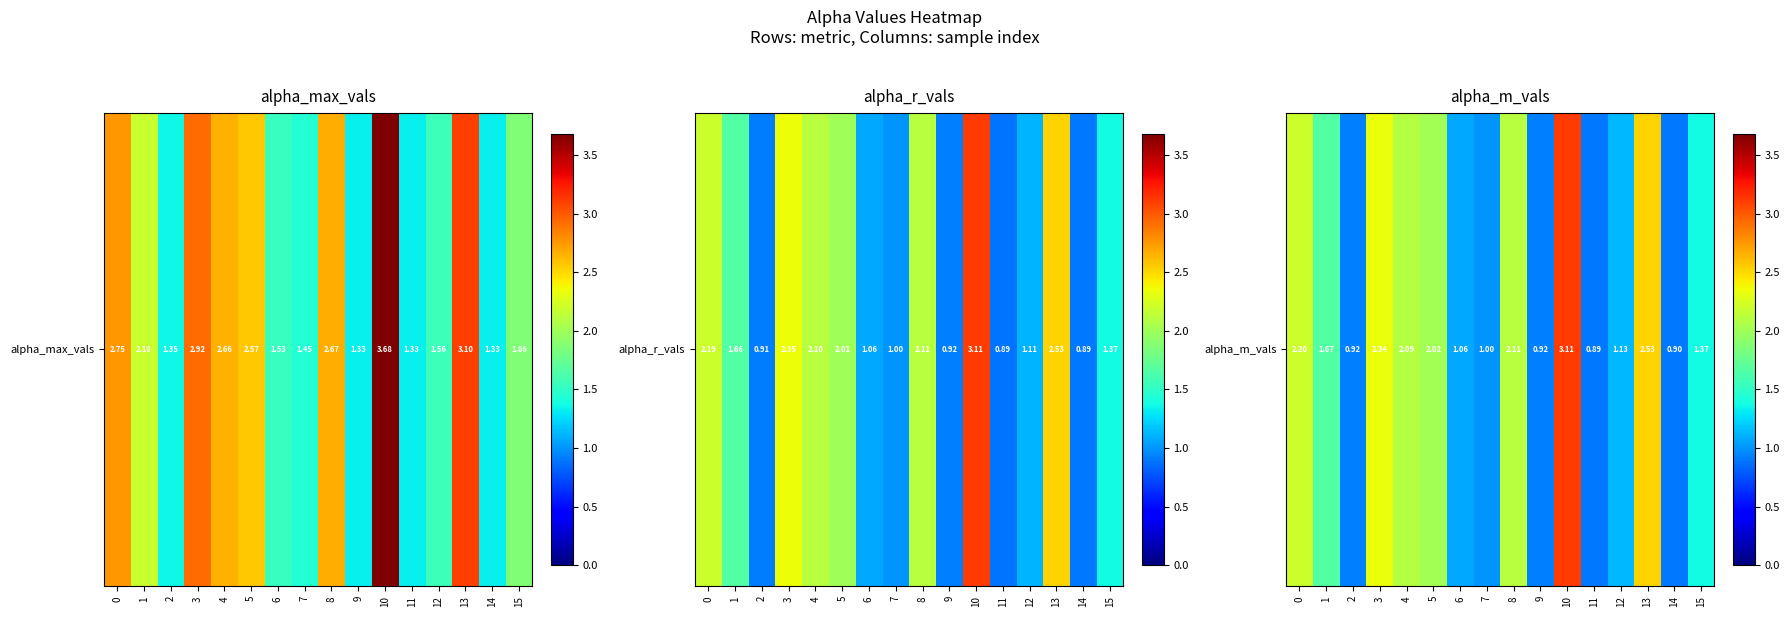

What is the difference between the values at 6 and 7?

0.1